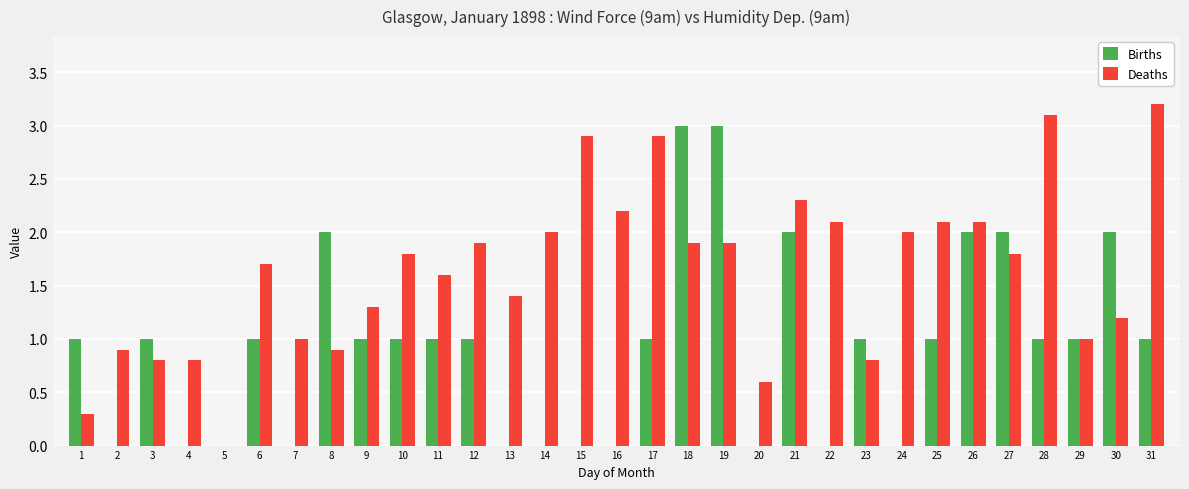

What is the sum of all Deaths values?

50.5